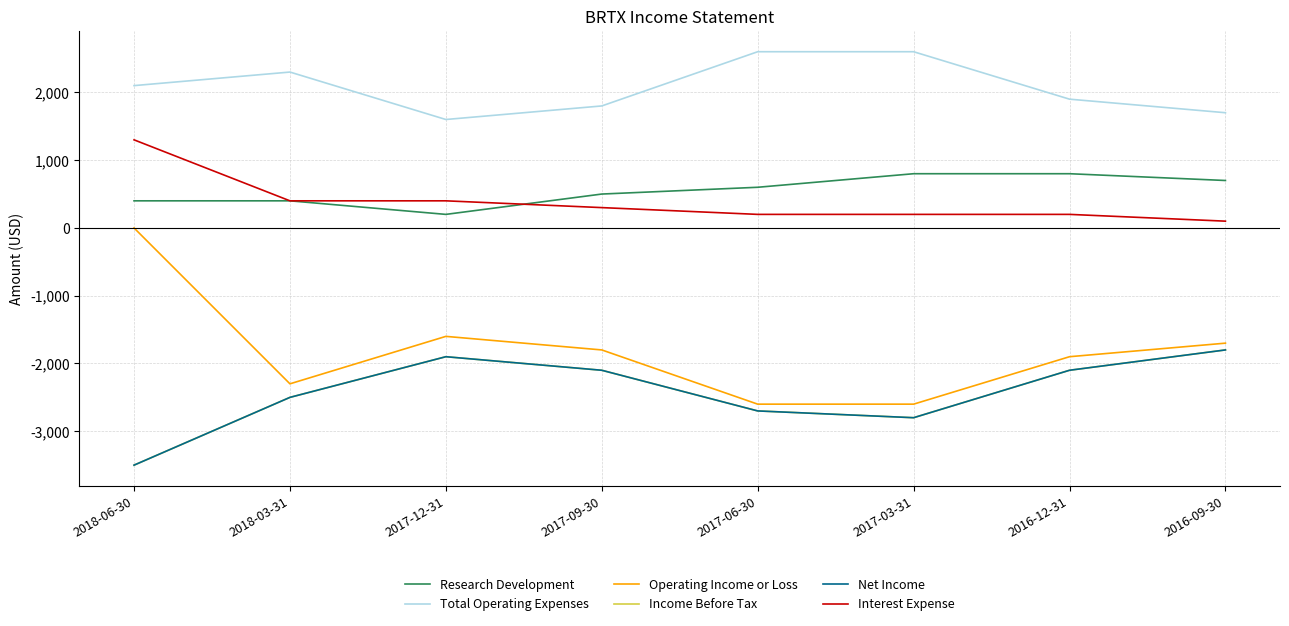

How many data points does each series have?

8